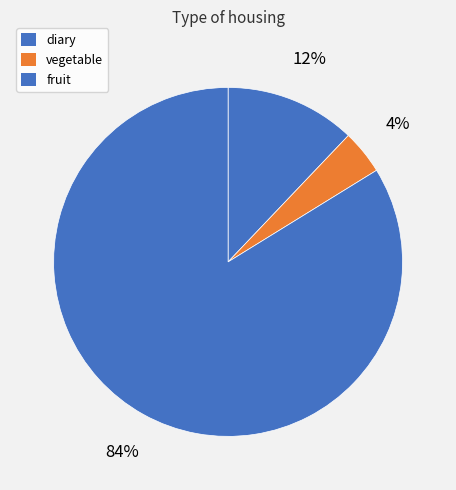

Which slice is the smallest?

vegetable